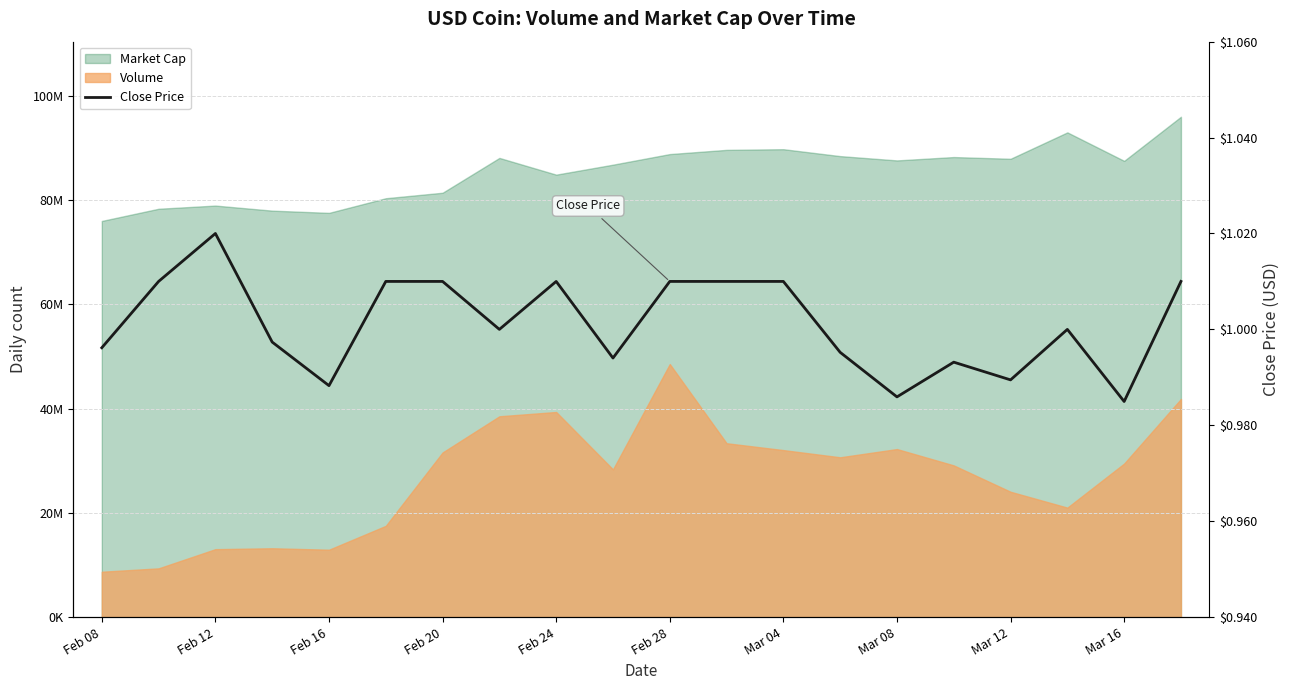

The value at Feb 28 is 1.0. True or false?

True